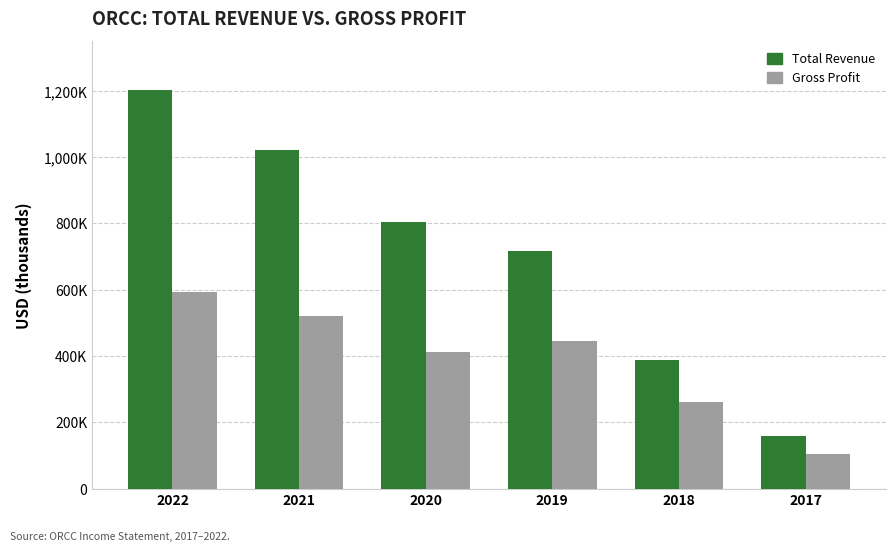

The value of Gross Profit at 2017 is 24353. True or false?

False